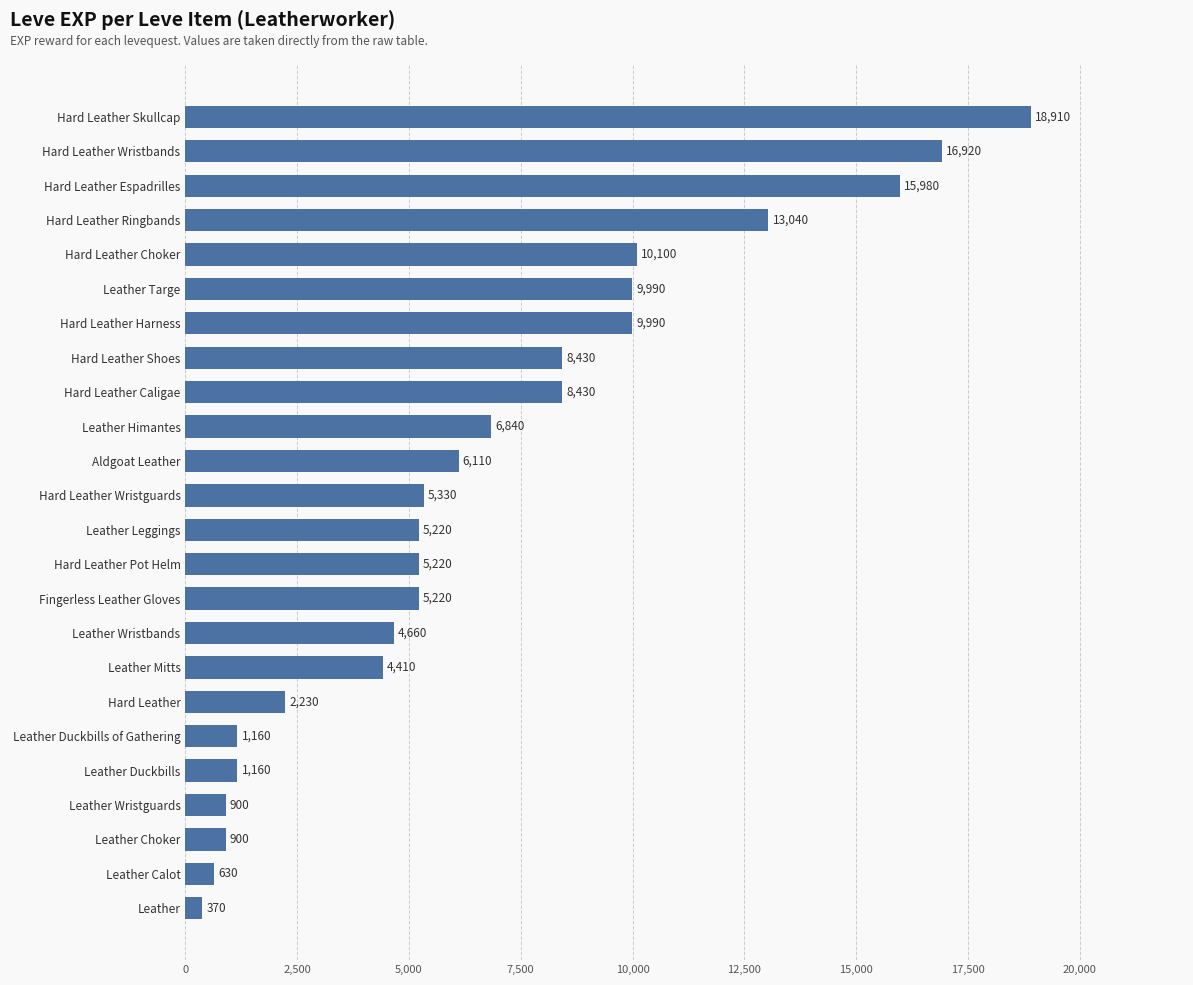

What is the change in value from Leather Choker to Leather Himantes?

+5940